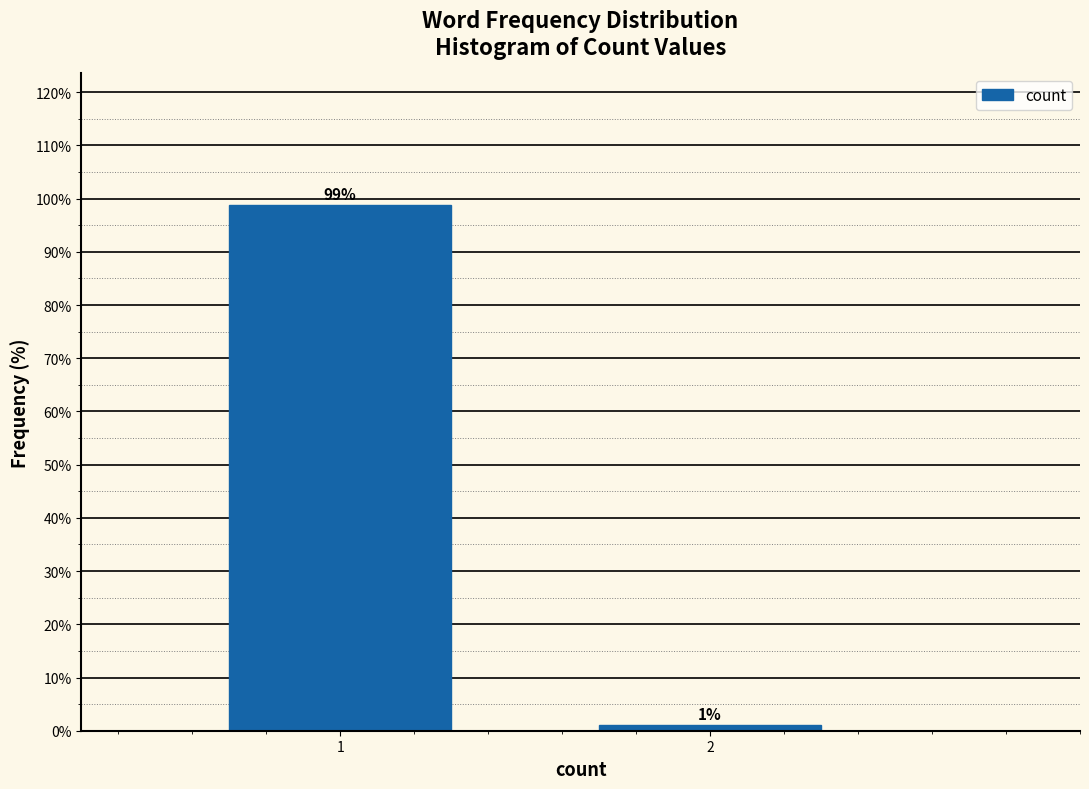

Rank the categories by value from lowest to highest.

2, 1